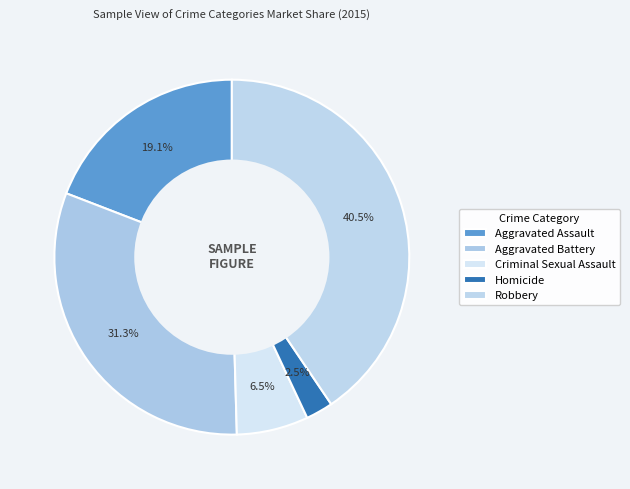

Is there a majority slice in this chart?

No